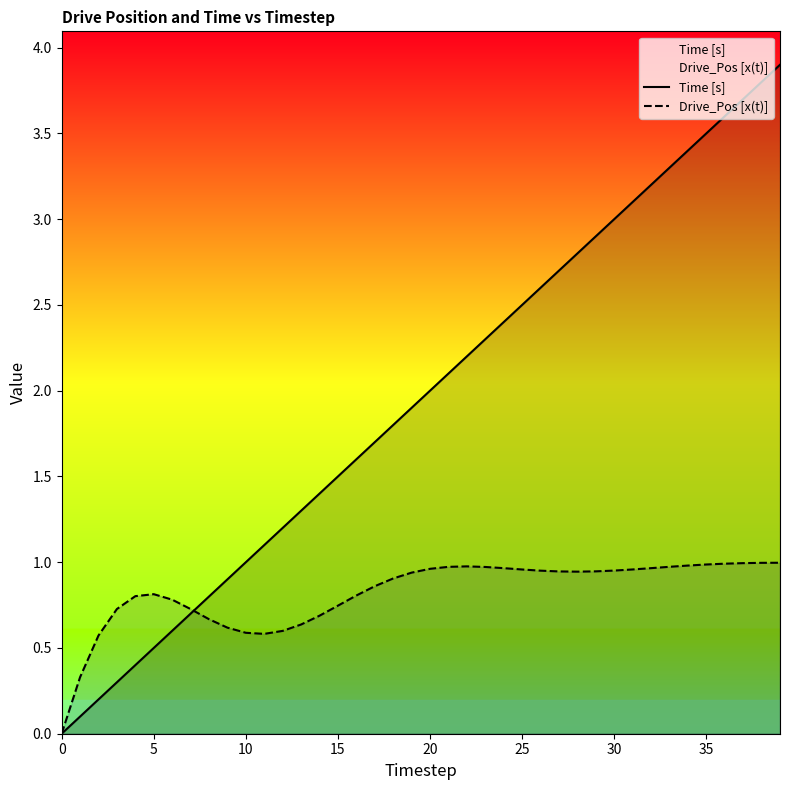

Does the chart have visible grid lines?

No